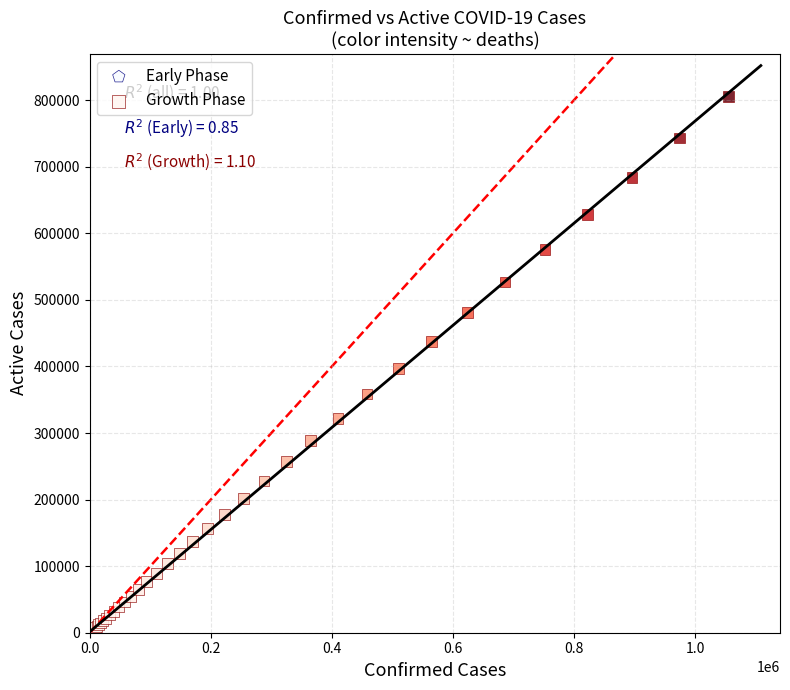

Which series has the largest Y range (max minus min)?

Growth Phase